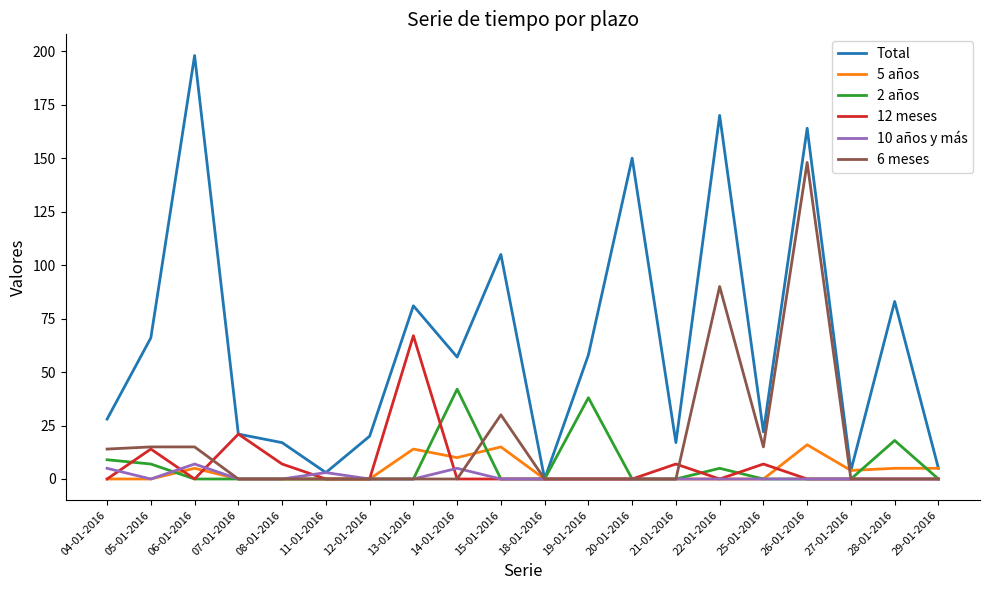

Reading right to left, transcribe all the data shown in this chart.

Total: 5	83	4	164	22	170	17	150	58	0	105	57	81	20	3	17	21	198	66	28
5 años: 5	5	4	16	0	0	0	0	0	0	15	10	14	0	0	0	0	5	0	0
2 años: 0	18	0	0	0	5	0	0	38	0	0	42	0	0	0	0	0	0	7	9
12 meses: 0	0	0	0	7	0	7	0	0	0	0	0	67	0	0	7	21	0	14	0
10 años y más: 0	0	0	0	0	0	0	0	0	0	0	5	0	0	3	0	0	7	0	5
6 meses: 0	0	0	148	15	90	0	0	0	0	30	0	0	0	0	0	0	15	15	14